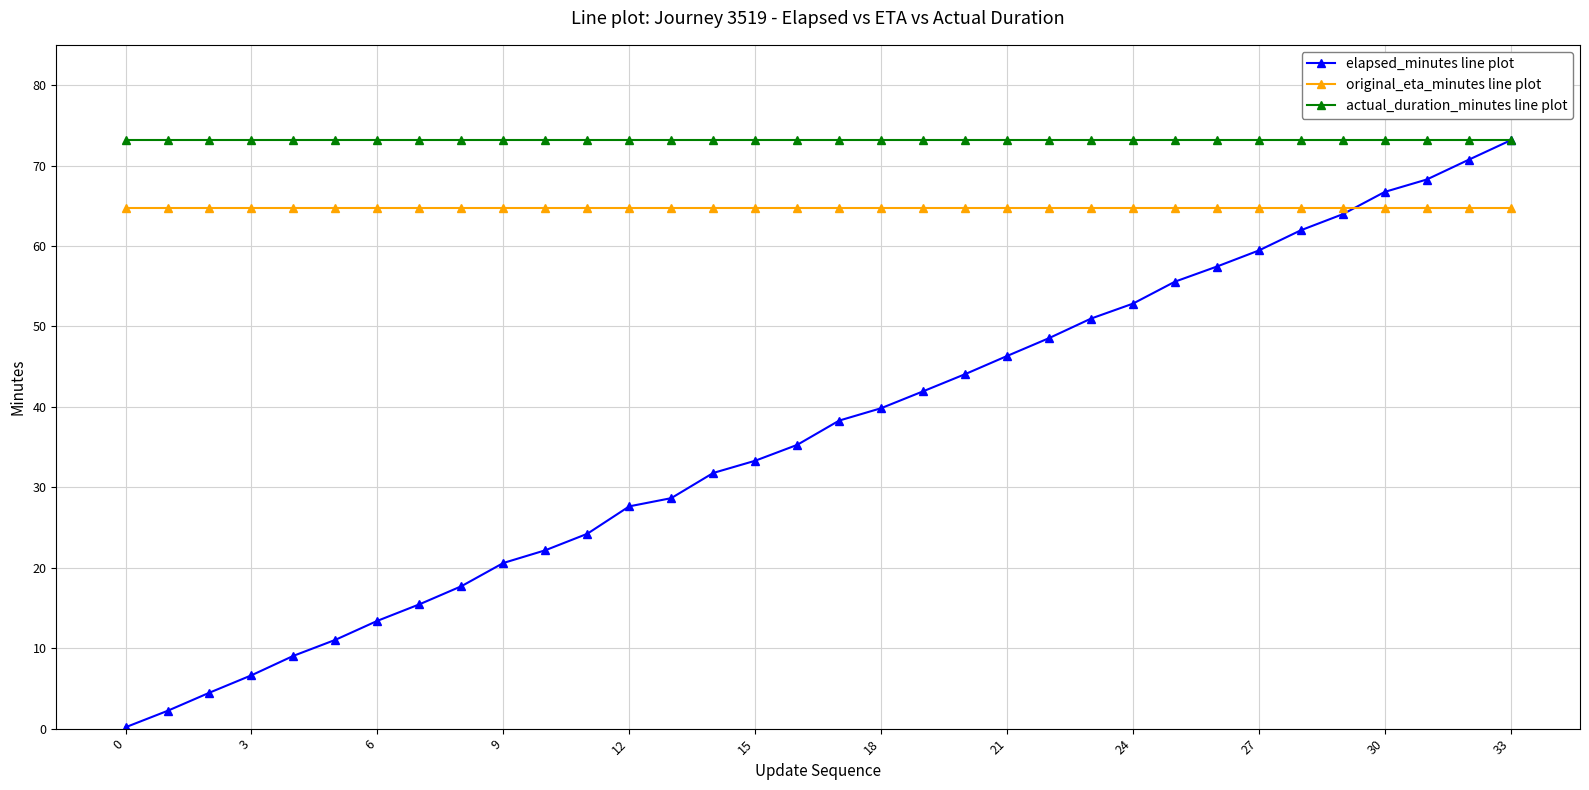

At how many categories does at least one series exceed 67?

34